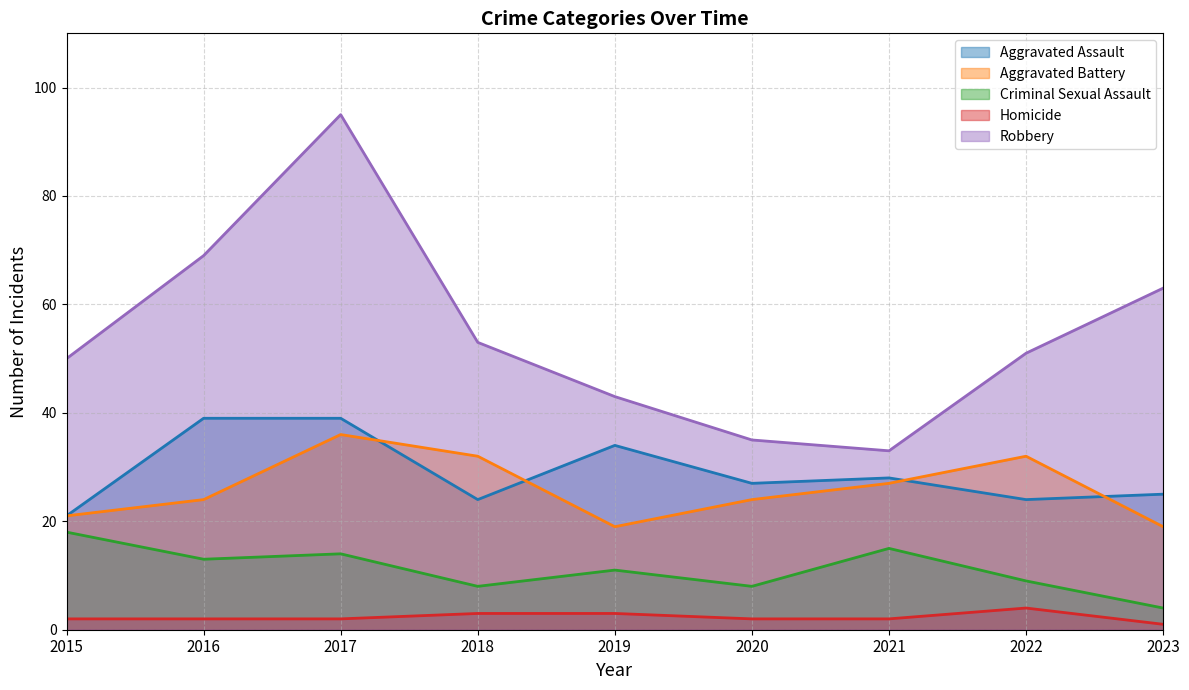

True or false: Homicide and Robbery intersect in this chart.

False